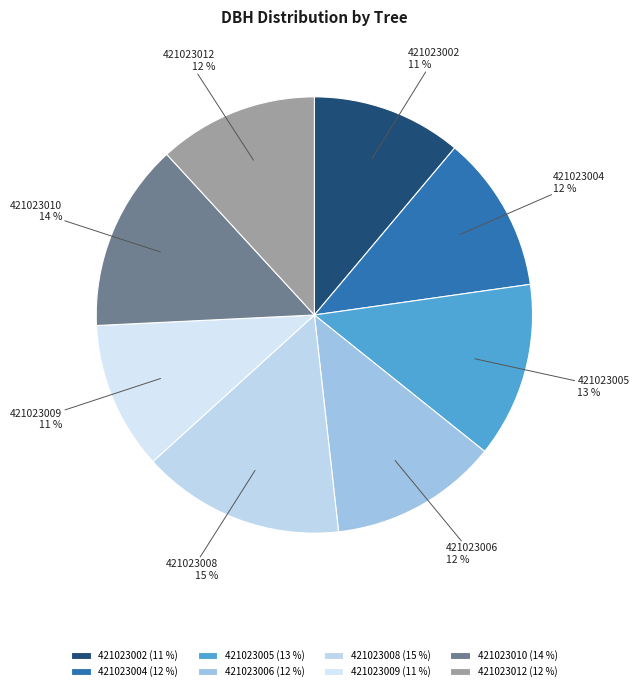

Which category has the biggest portion of the pie?

421023008